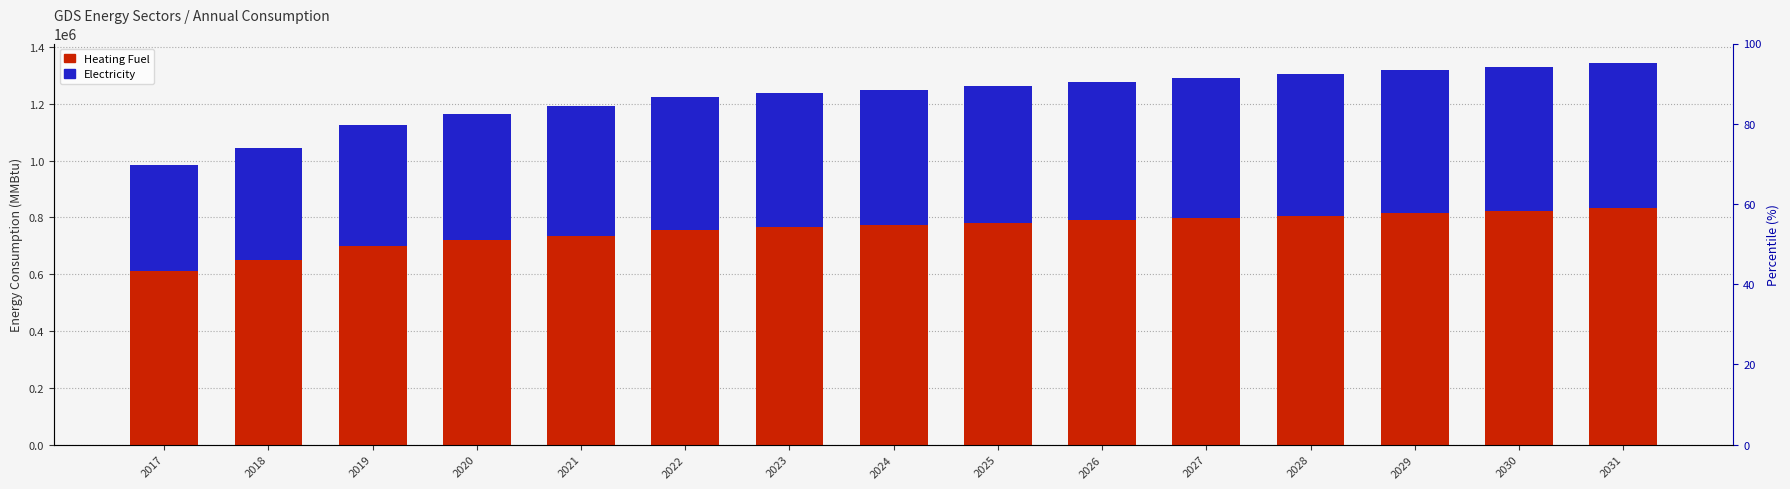

What is the value of the Heating Fuel bar at the 15th from the left?

832068.4